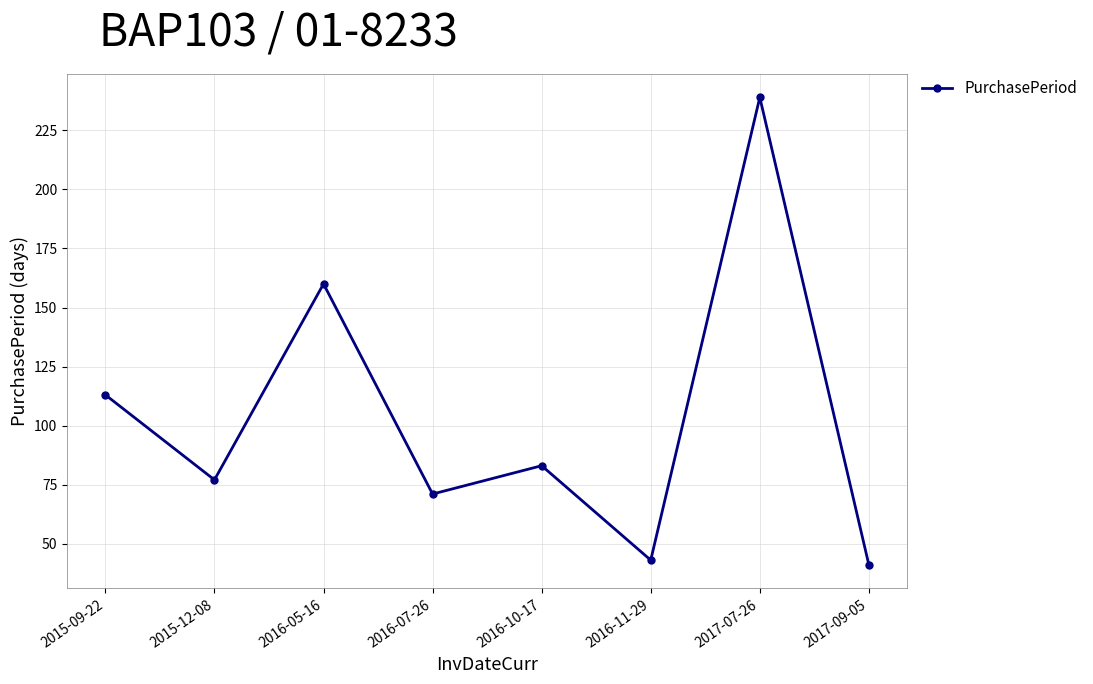

How many lines are shown in the chart?

1